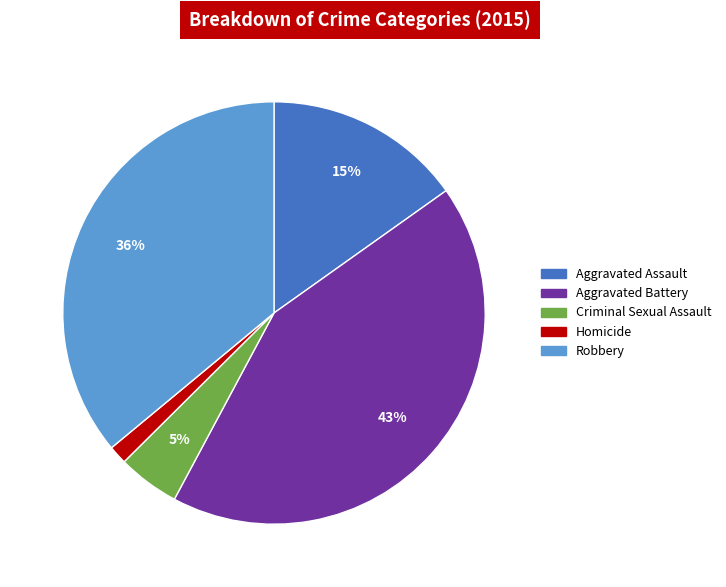

How many segments does this pie chart have?

5